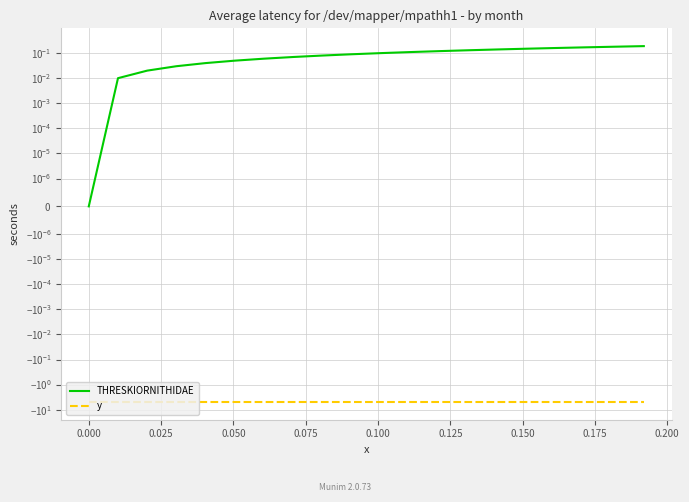

What is the maximum value for y?

-4.9